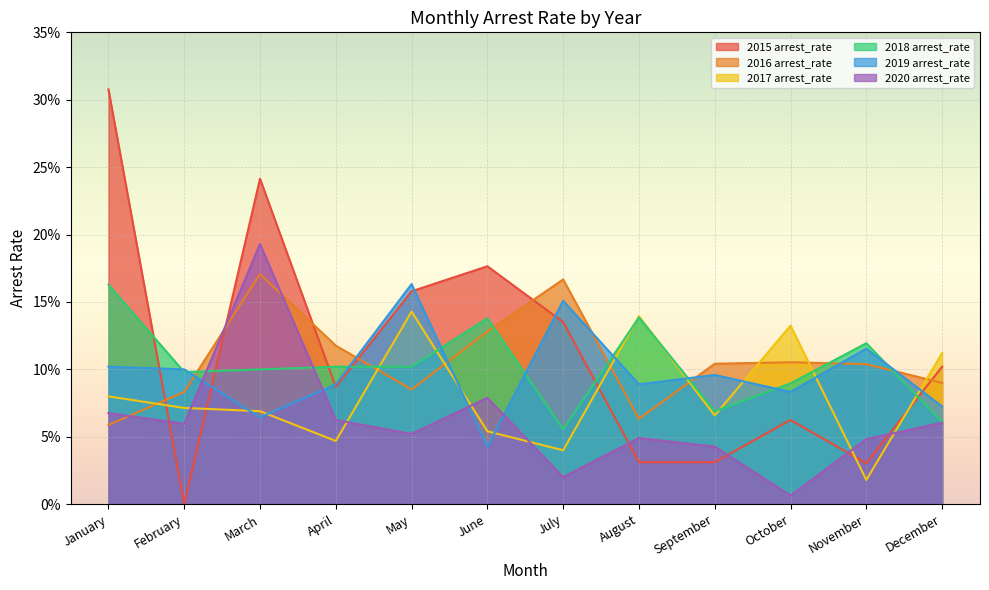

At which label is 2019 arrest_rate closest to 0?

June